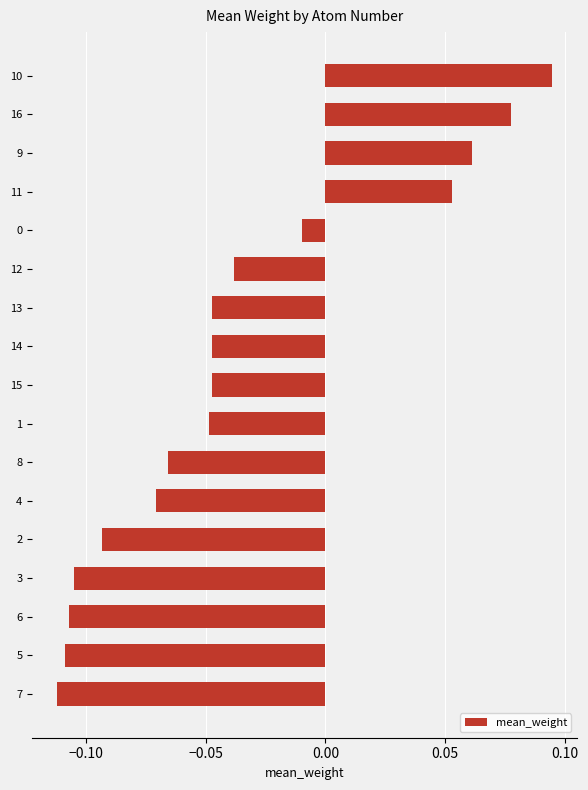

What is the sum of all values?

-0.6